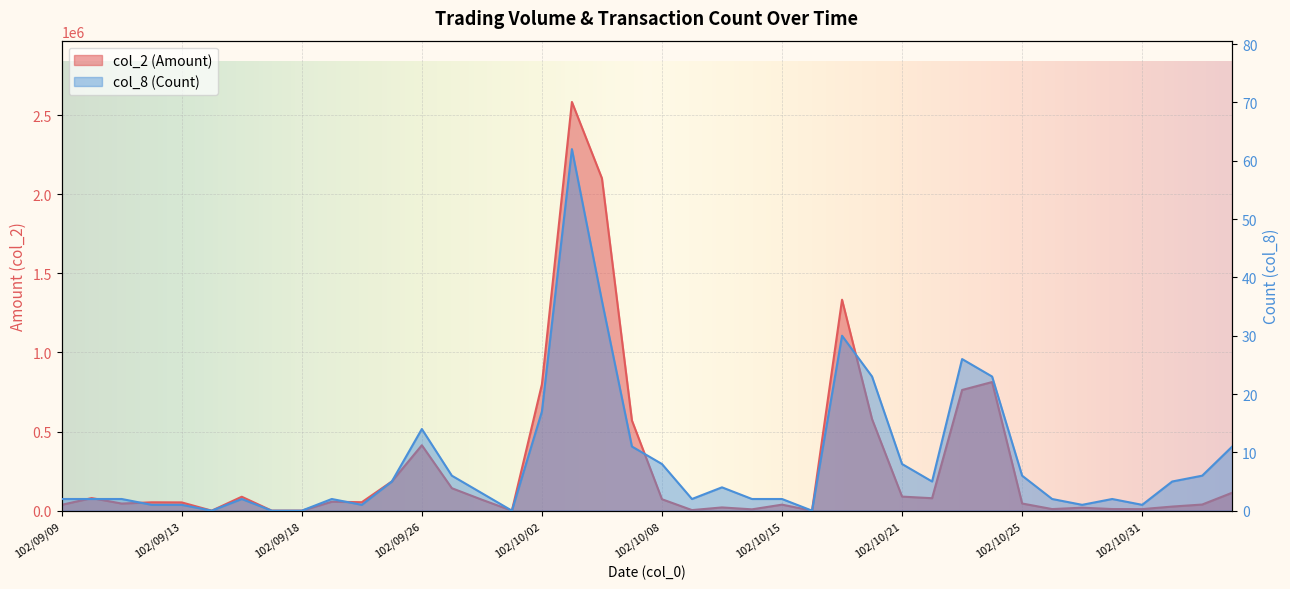

Which series has the widest spread of values?

col_2 (Amount)